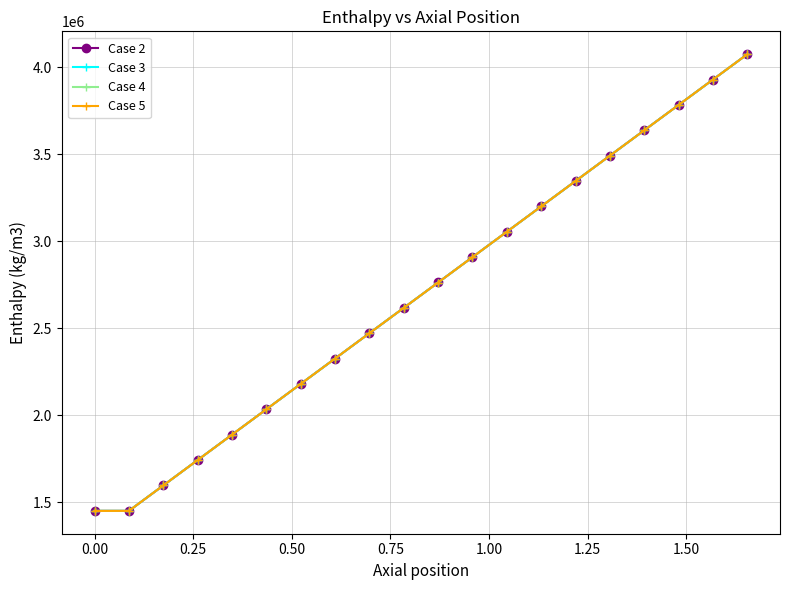

What is the smallest value displayed?

1451387.7